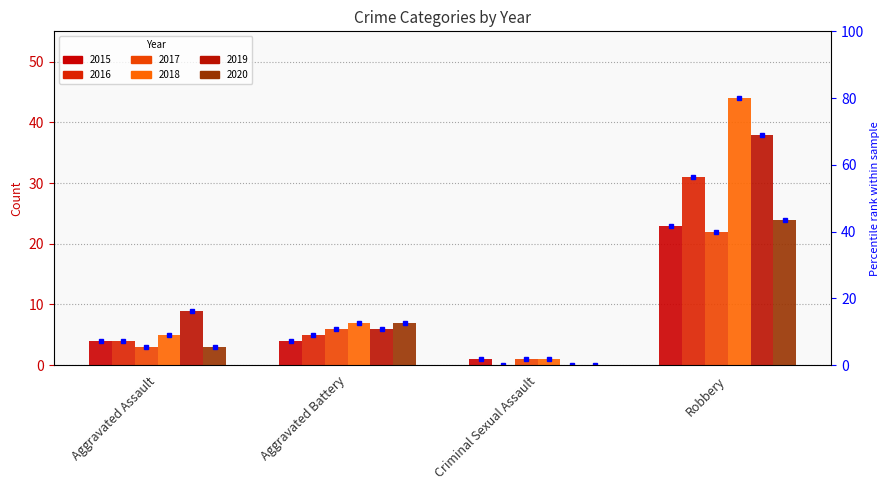

What is the label of the 1st bar from the right?

Robbery